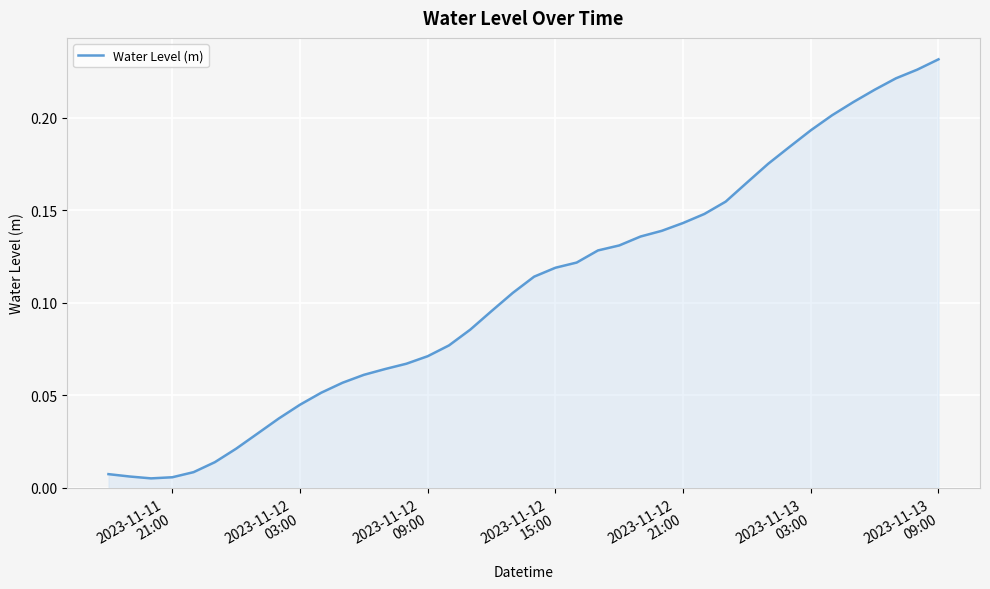

True or false: there are more than 1 points higher than both neighbors.

False